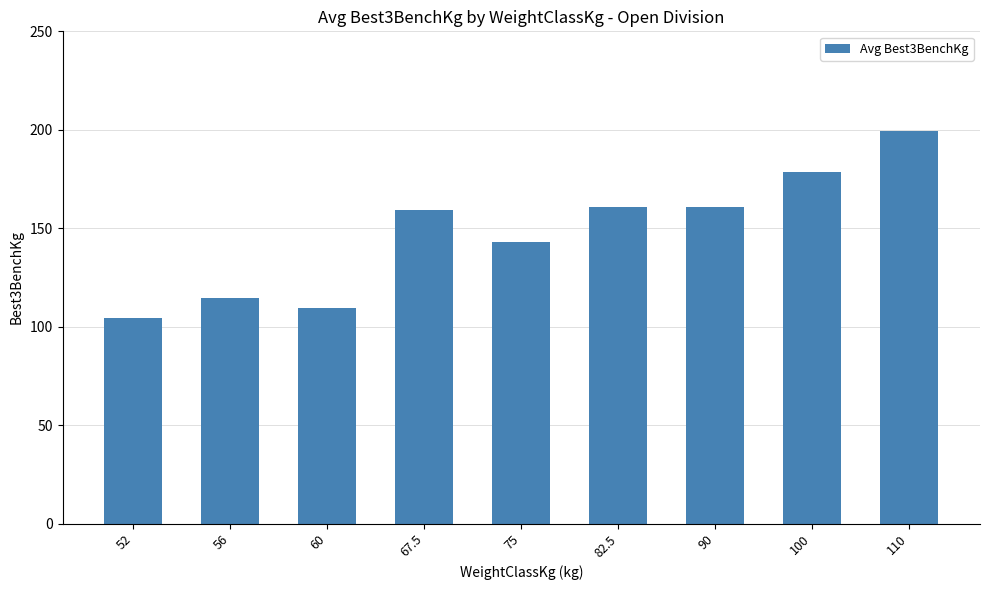

What is the change in value from 90 to 110?

+39.0